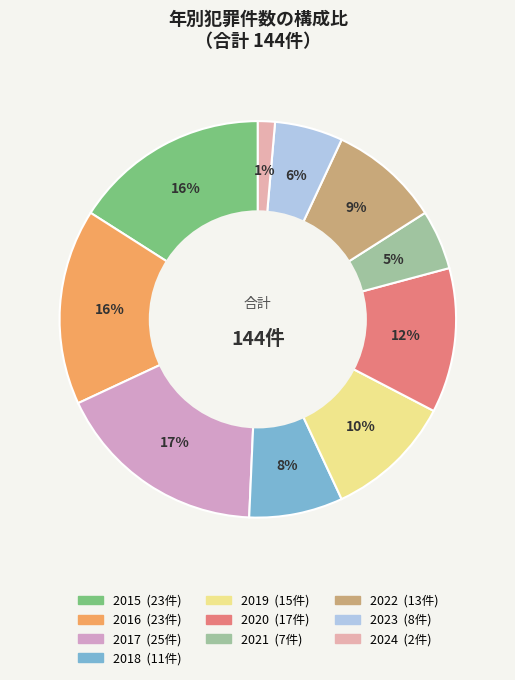

Which slice is the largest?

2017